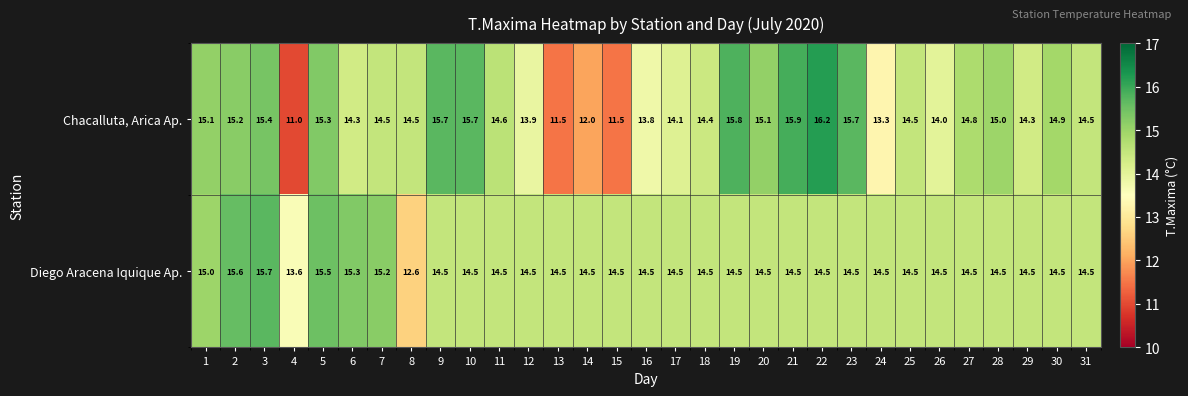

Is it true that Diego Aracena Iquique Ap. equals 21.6 at 4?

False